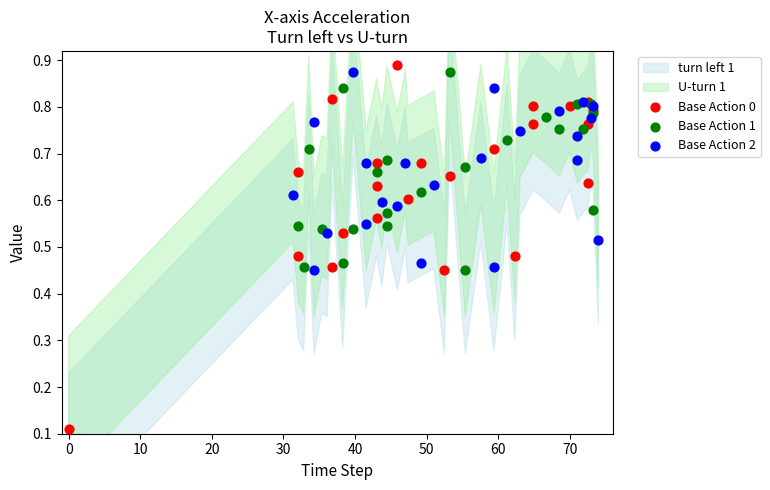

Which series has the largest Y range (max minus min)?

Base Action 0